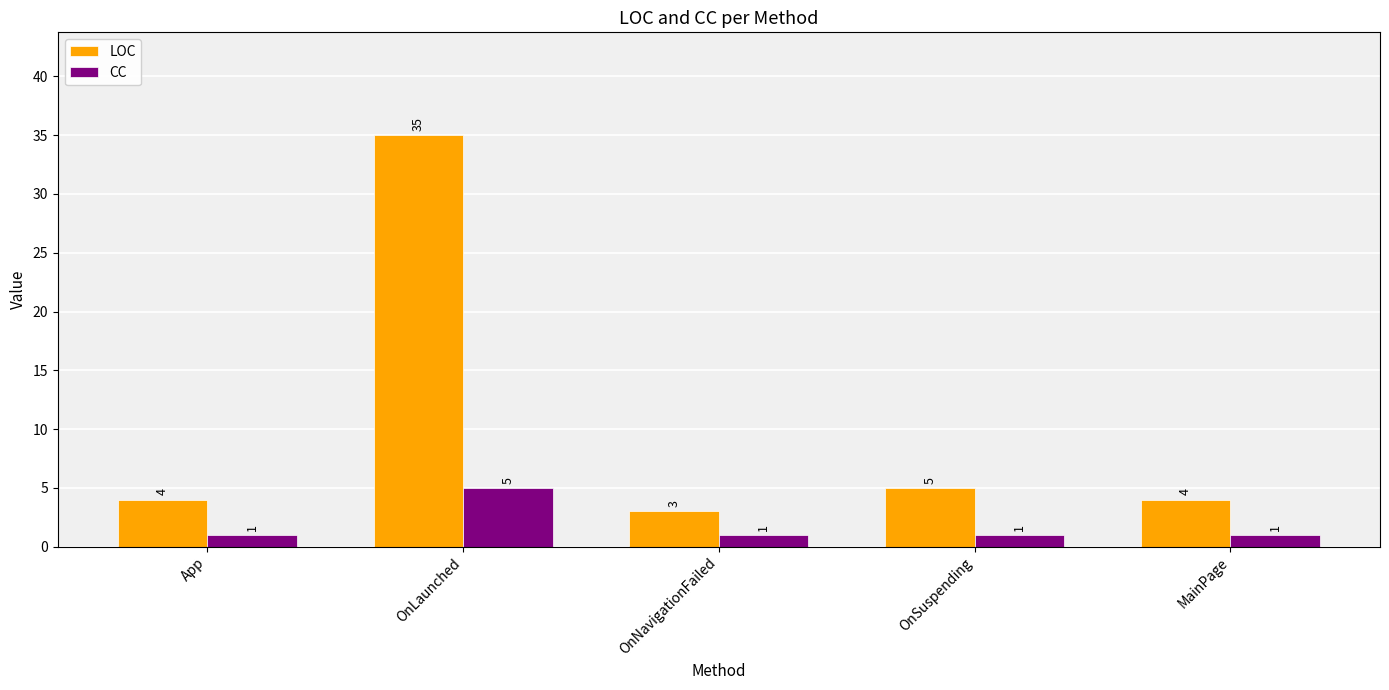

At which label is LOC closest to 19?

OnSuspending